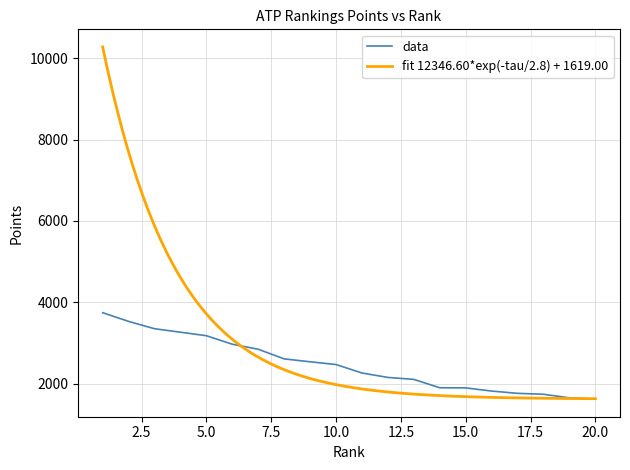

Is this an area chart (filled region under the line)?

No